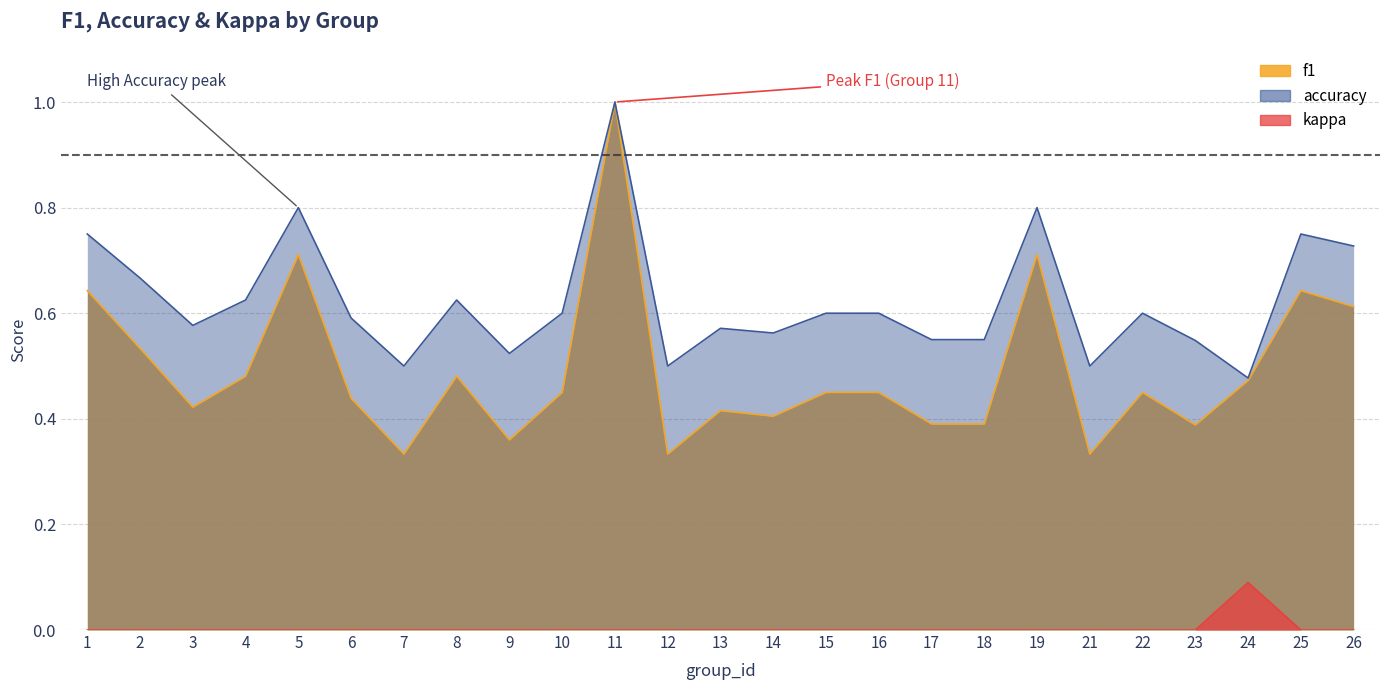

What are all the series names shown in the legend?

f1, accuracy, kappa